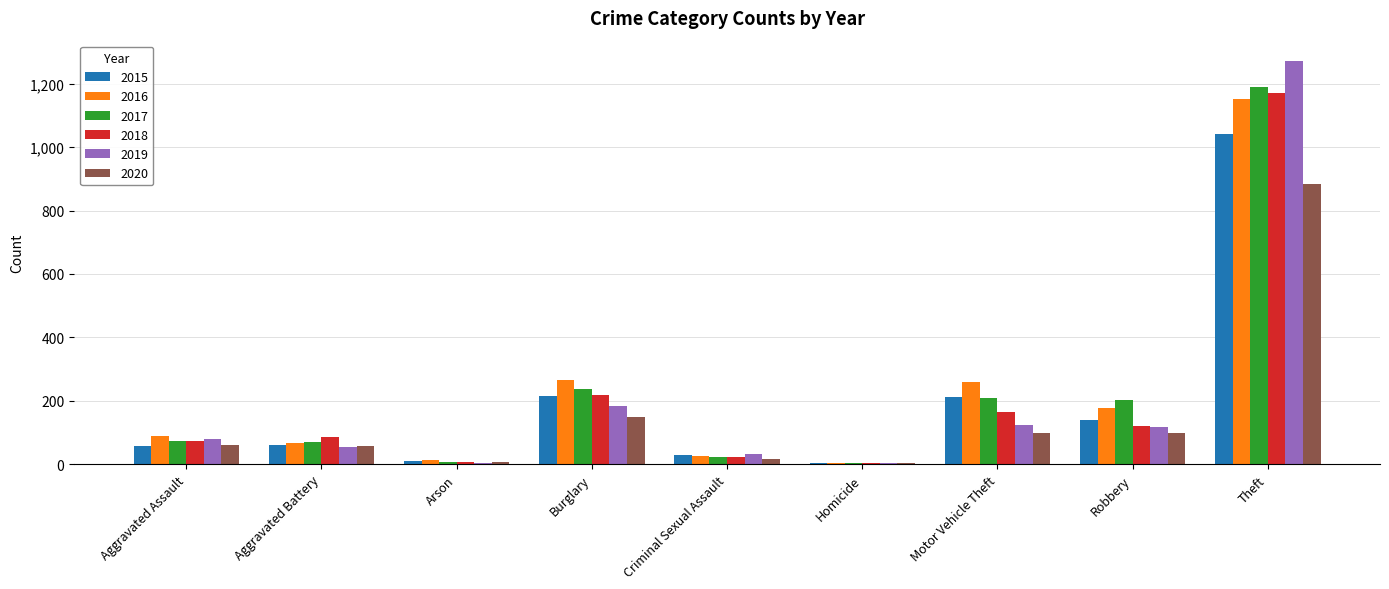

At which label is 2019 closest to 638?

Burglary